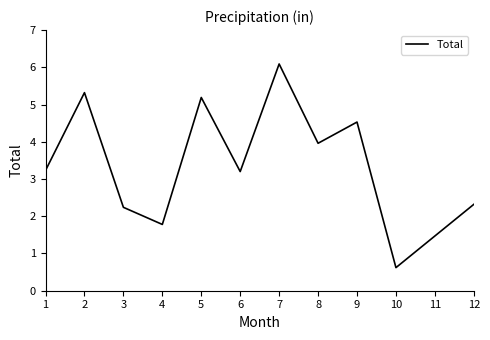

What is the sum of the values at 8 and 10?

4.6